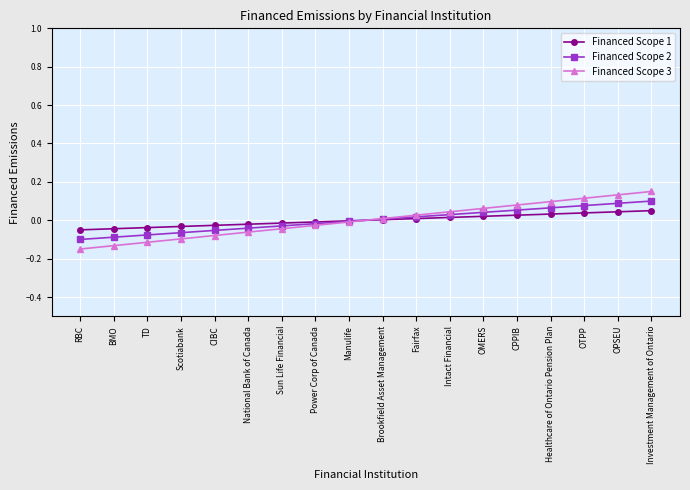

What is the total value across all series at CIBC?

-0.2